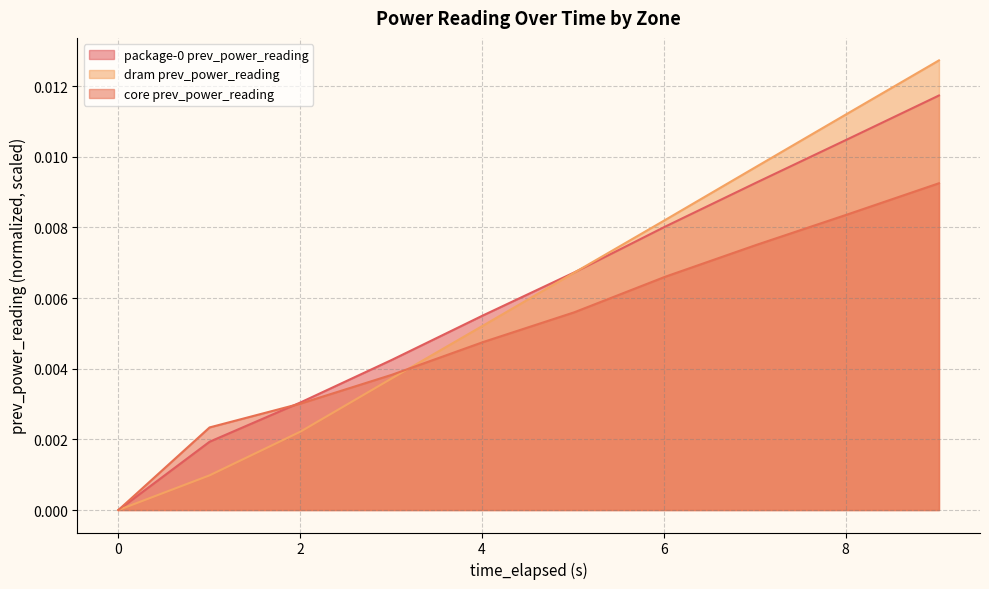

How many times do package-0 prev_power_reading and core prev_power_reading cross each other?

1